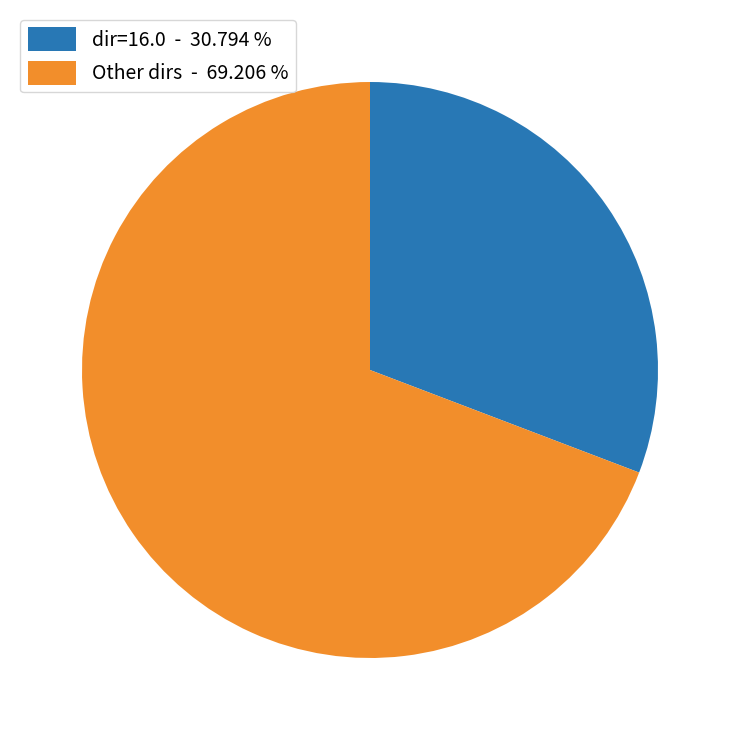

Does dir=16.0 - 30.794 % account for over 50% of the chart?

No